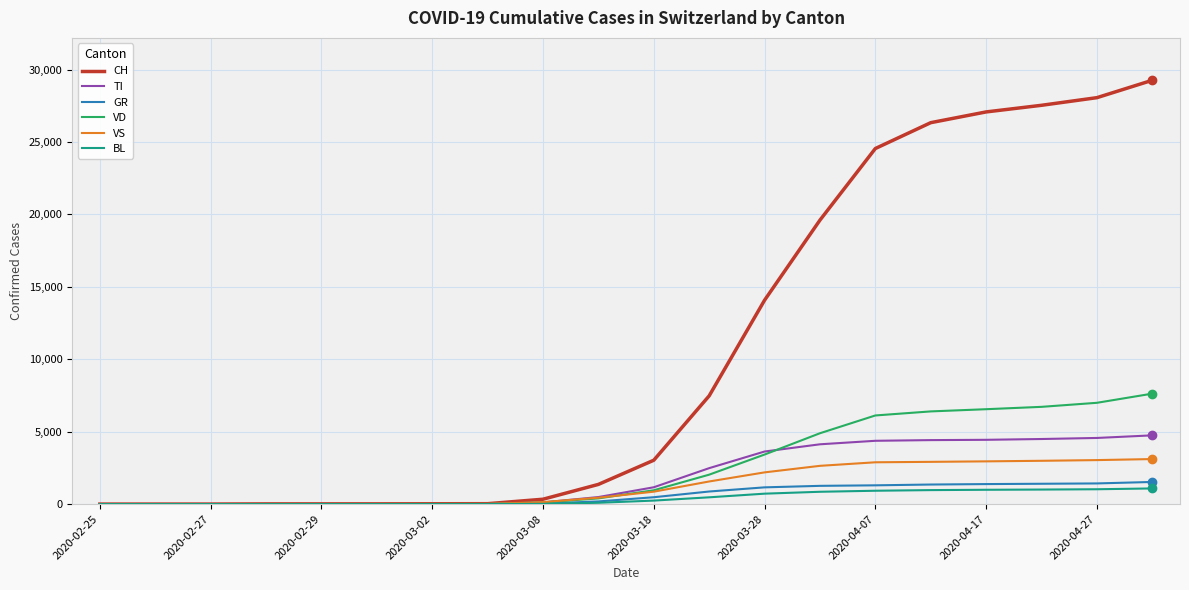

Which series has the widest spread of values?

CH